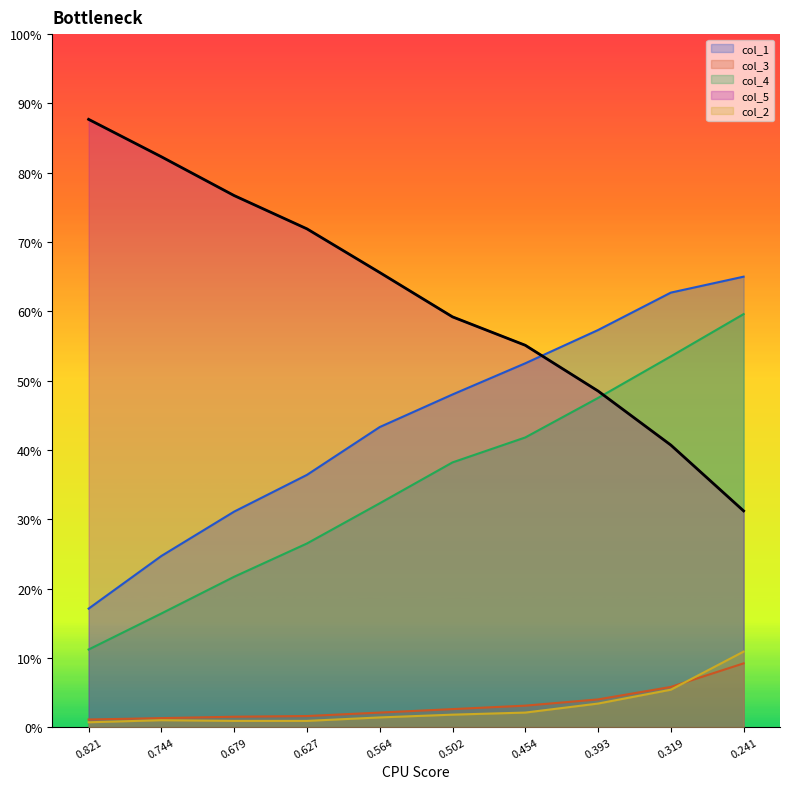

True or false: col_5 has more than 1 points higher than both neighbors.

False